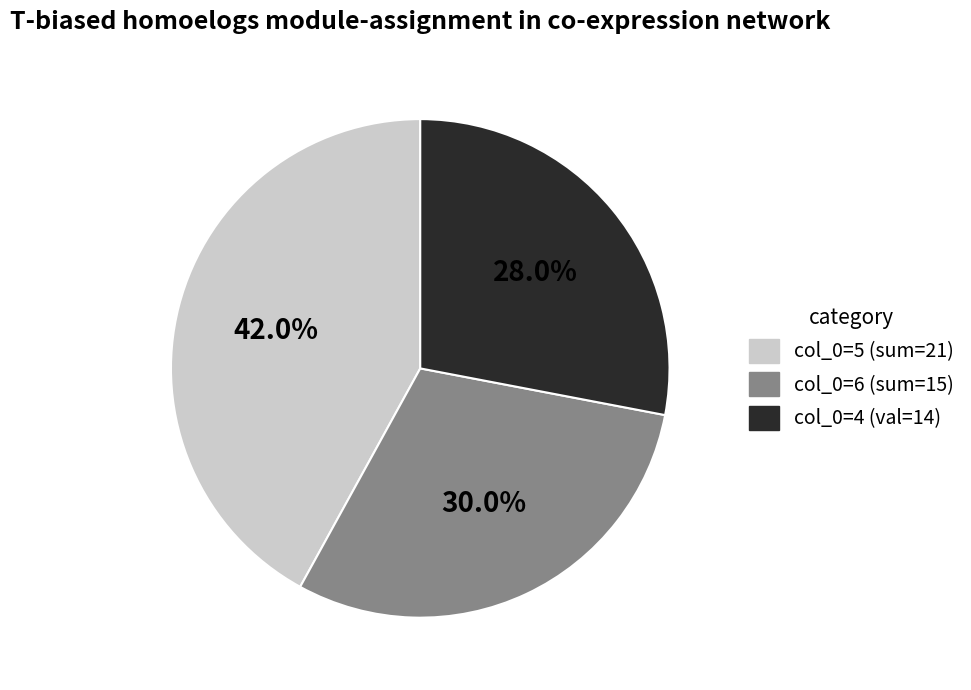

Do col_0=5 (sum=21) and col_0=6 (sum=15) together represent more than half of the pie?

Yes